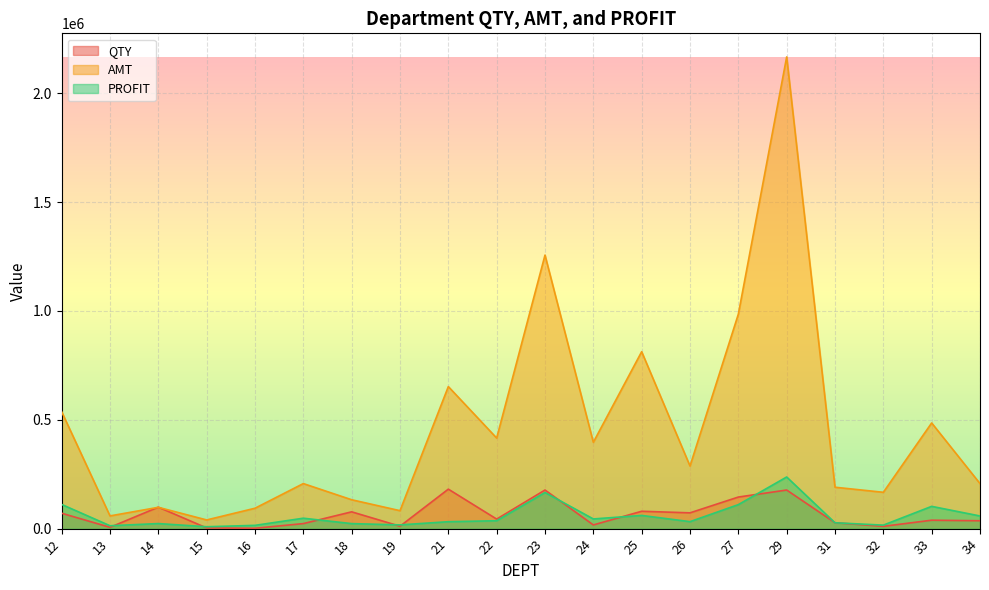

How many data points in AMT are less than 287585?

10